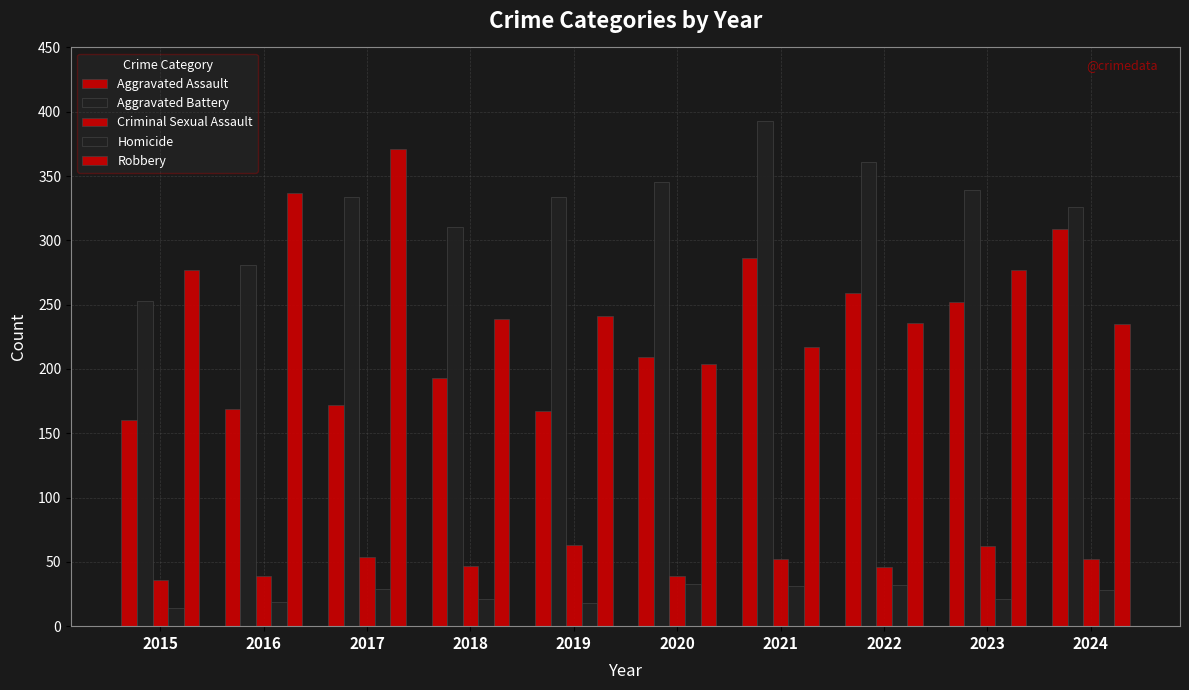

How many values in the Robbery series are below 241?

5